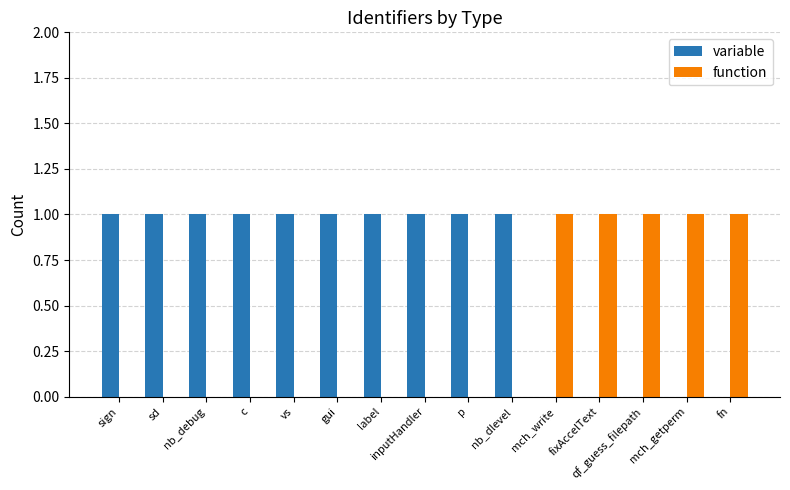

What is the sum of all function values?

5